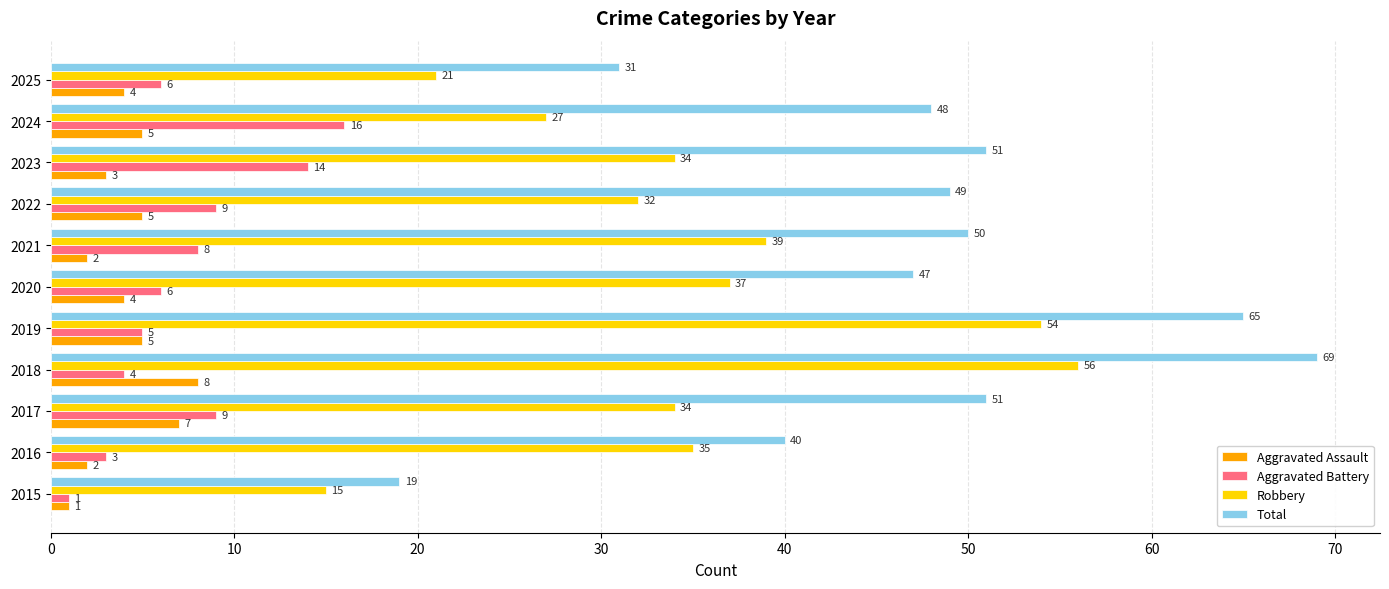

The Aggravated Assault series shows 3 at 2023. True or false?

True